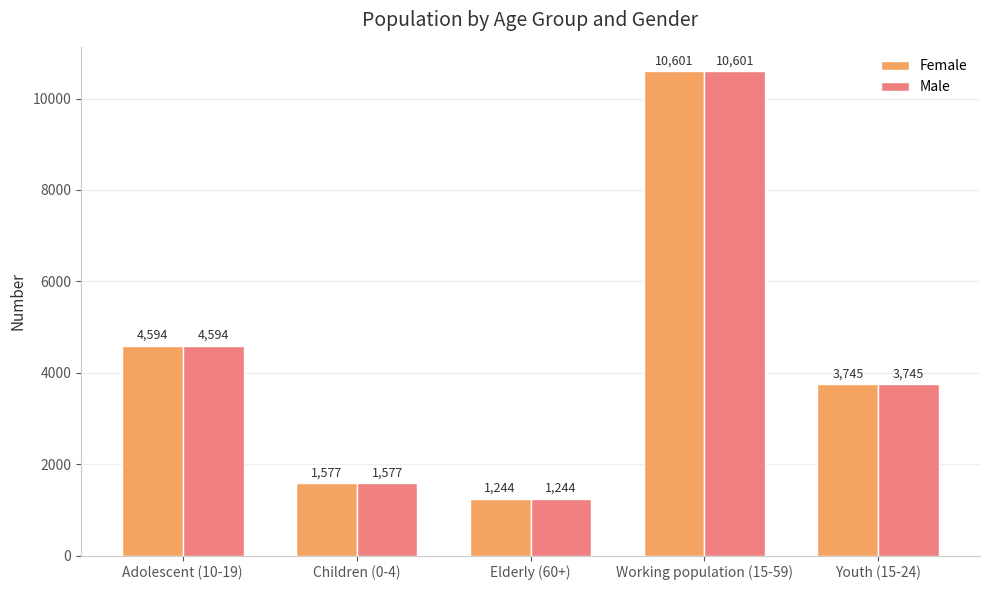

How many bars are there in total?

10